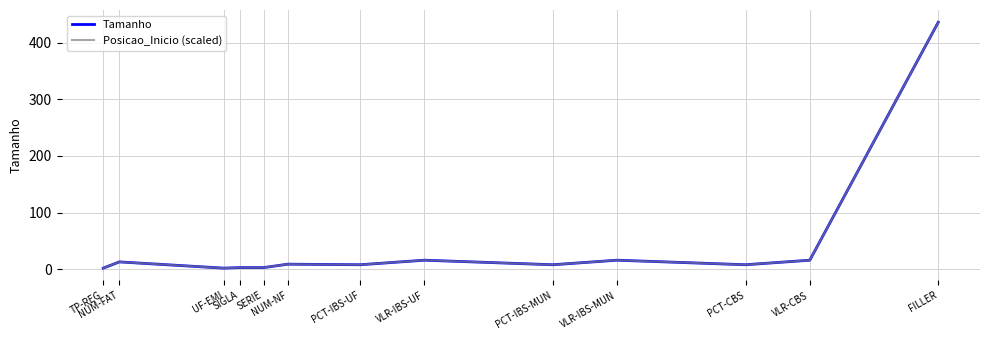

Reading left to right, list all the values displayed in this chart.

Tamanho: TP-REG=2	NUM-FAT=13	UF-EMI=2	SIGLA=3	SERIE=3	NUM-NF=9	PCT-IBS-UF=8	VLR-IBS-UF=16	PCT-IBS-MUN=8	VLR-IBS-MUN=16	PCT-CBS=8	VLR-CBS=16	FILLER=436
Posicao_Inicio (scaled): TP-REG=2	NUM-FAT=13	UF-EMI=2	SIGLA=3	SERIE=3	NUM-NF=9	PCT-IBS-UF=8	VLR-IBS-UF=16	PCT-IBS-MUN=8	VLR-IBS-MUN=16	PCT-CBS=8	VLR-CBS=16	FILLER=436